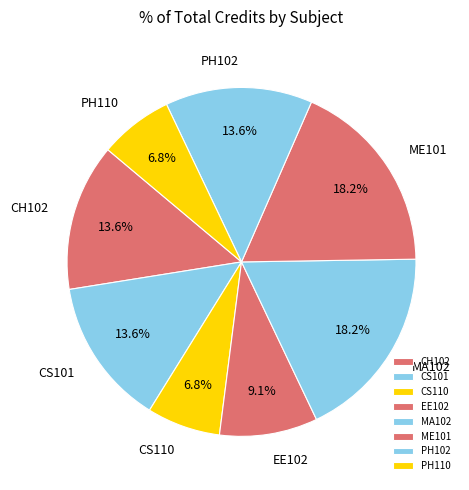

What percentage is the CS101 slice, to the nearest percent?

14%